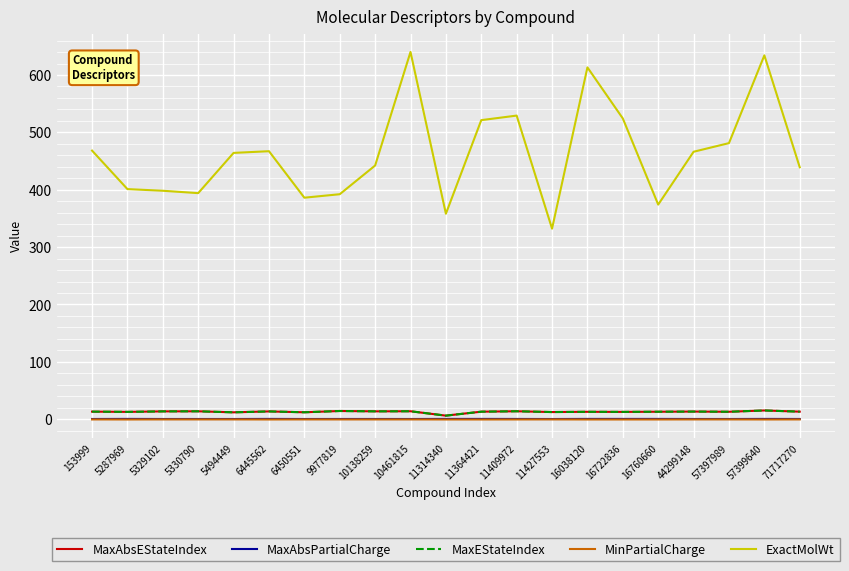

True or false: MaxEStateIndex and MaxAbsPartialCharge intersect in this chart.

False